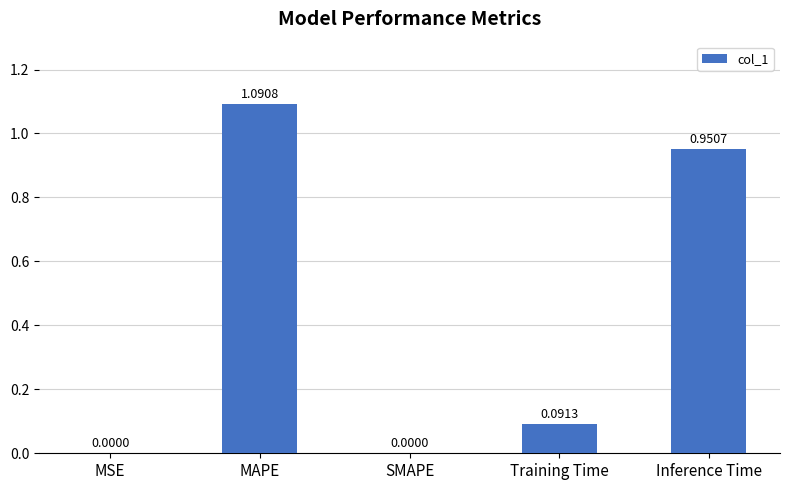

Is it true that the value at SMAPE is -0.4?

False